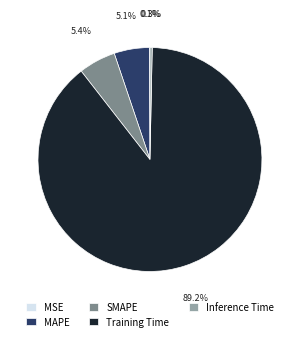

What percentage do Inference Time and SMAPE together represent?

5.7%